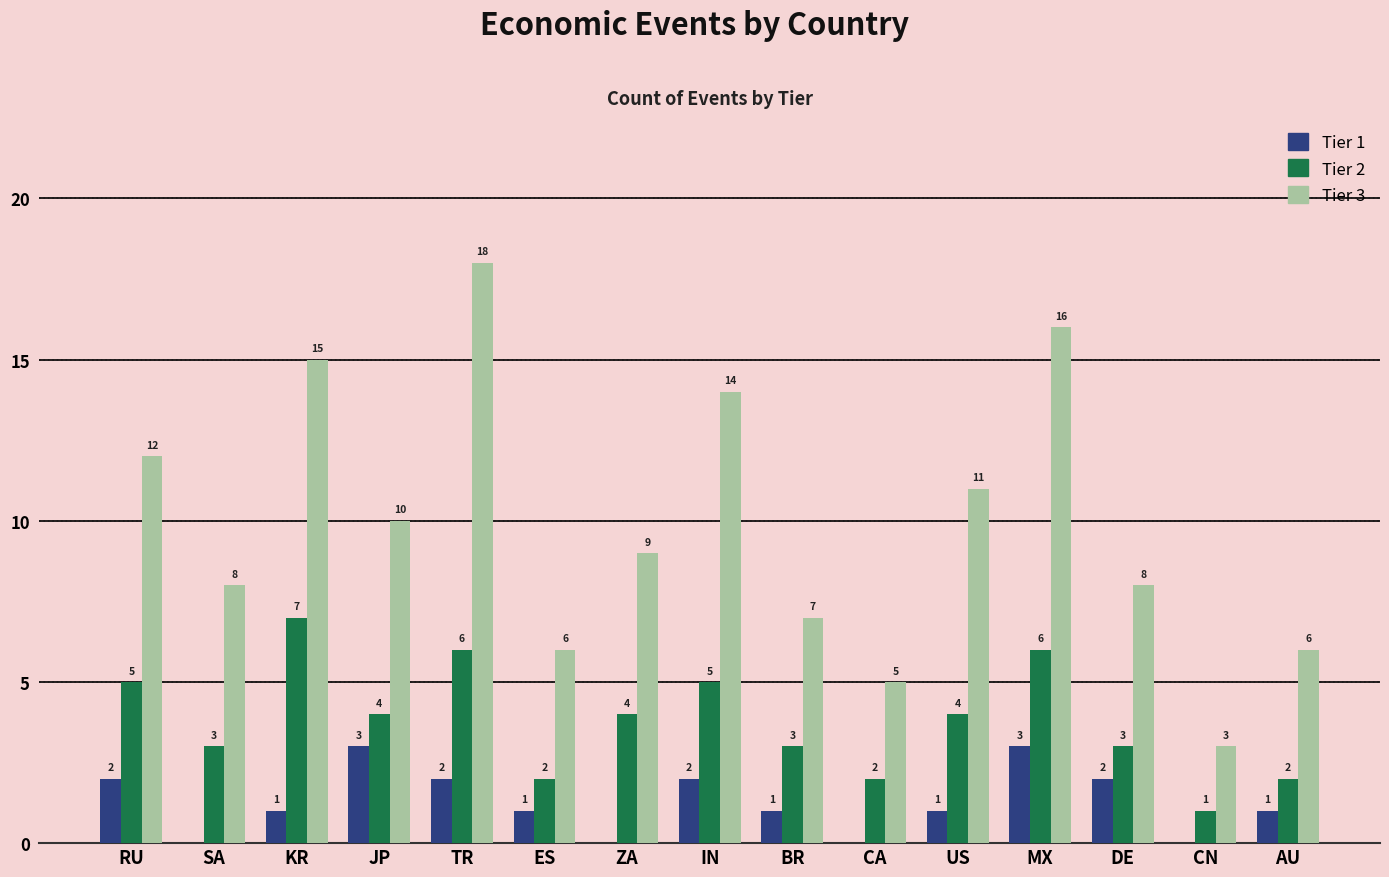

True or false: Tier 1 has a value of 2 at DE.

True